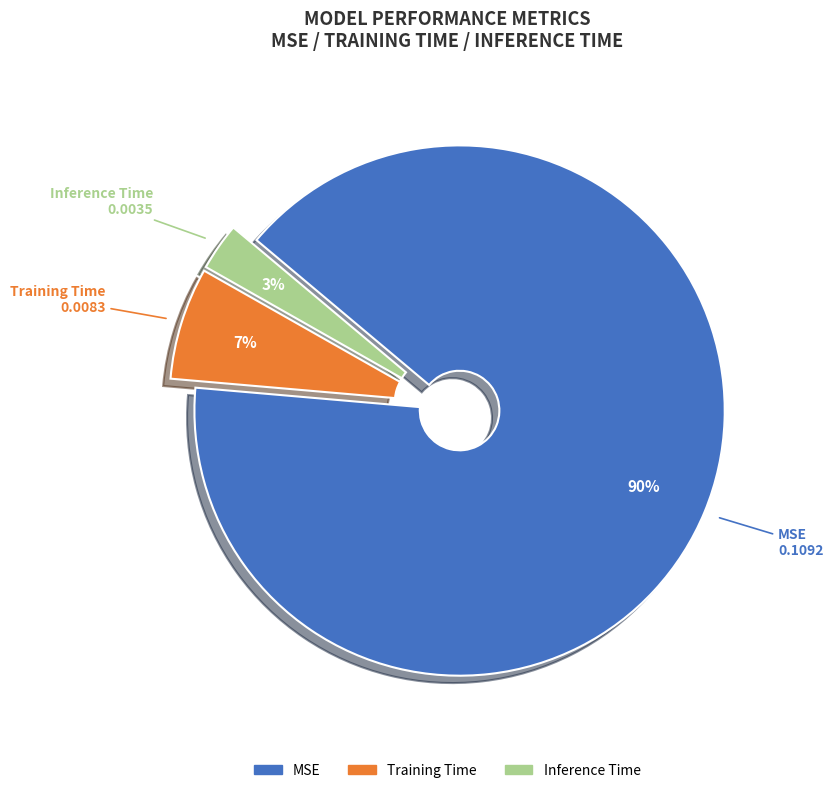

How many segments does this pie chart have?

3